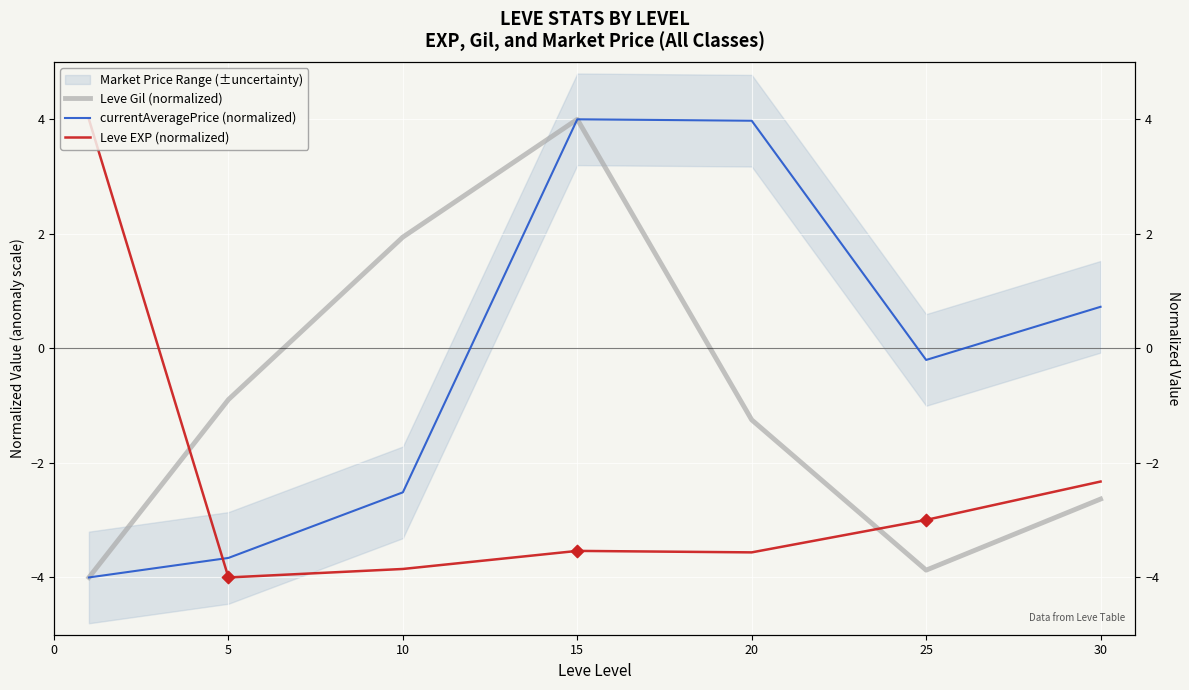

Which series has the largest Y range (max minus min)?

Leve Gil (normalized)